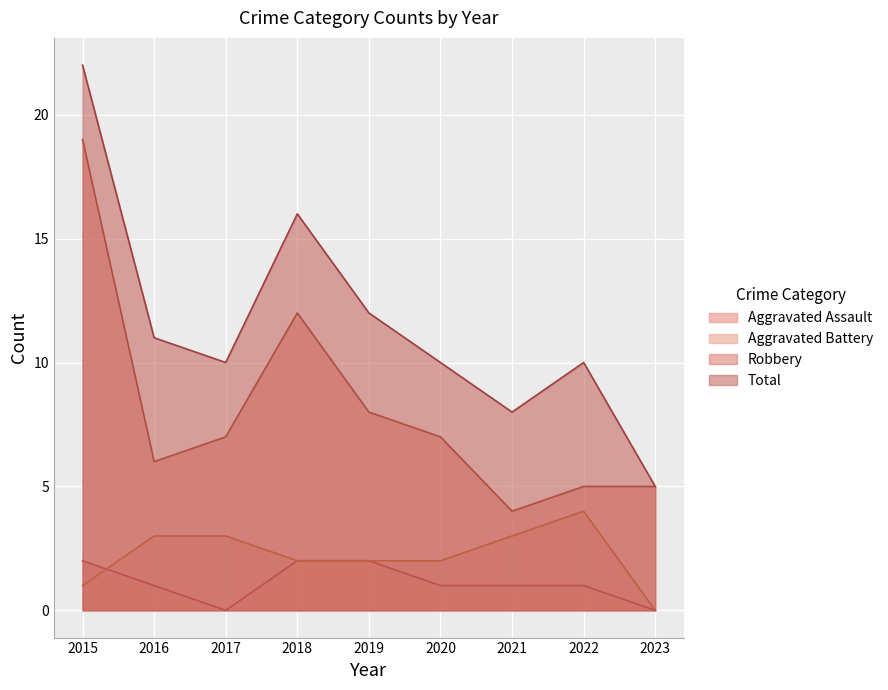

Which series changed the most between 2016 and 2020?

Aggravated Battery